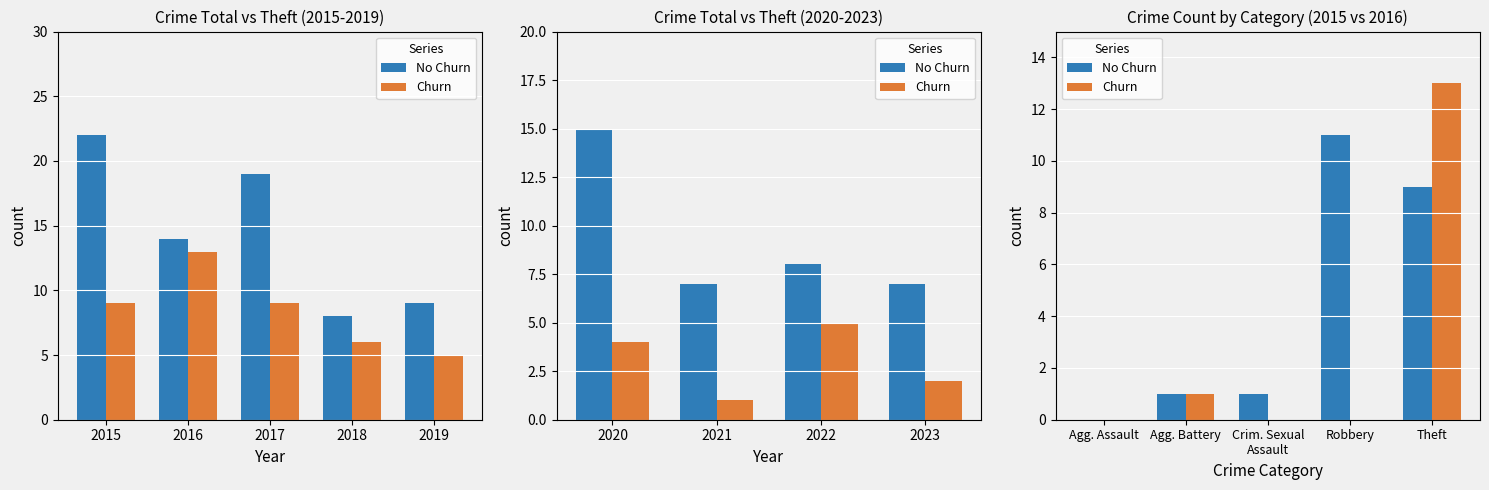

Count the number of categories in the chart.

5